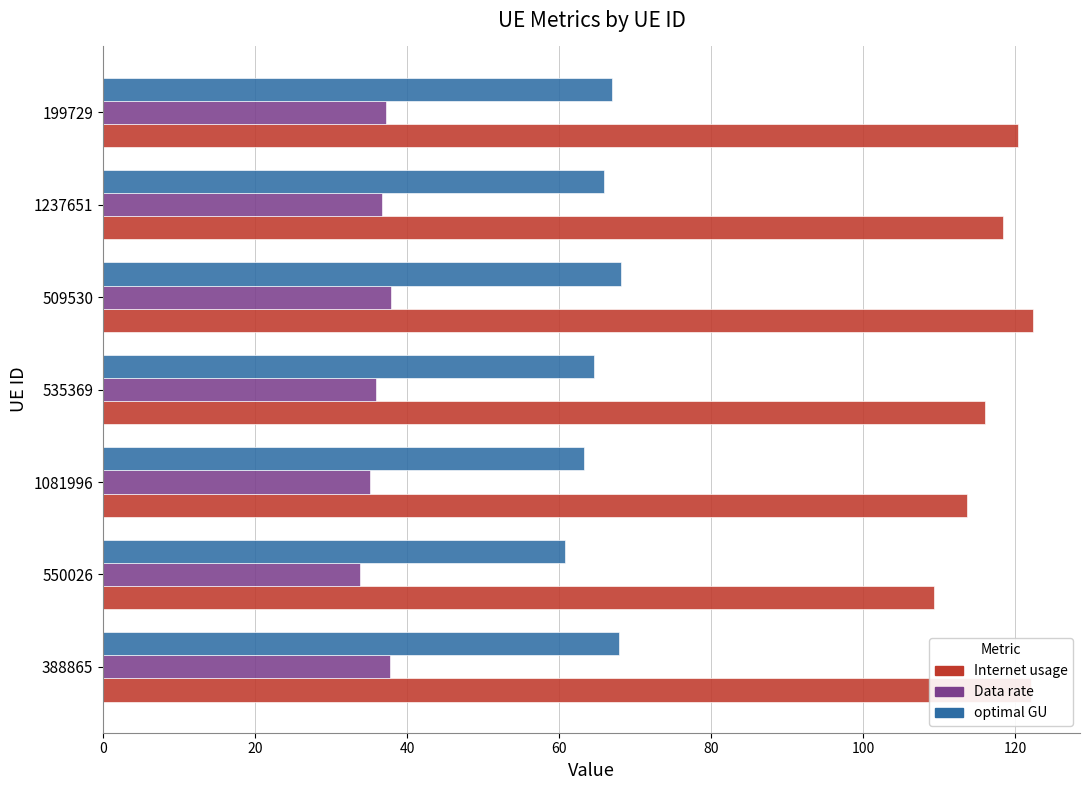

Is the value of Internet usage at 550026 greater than the value of Data rate at 509530?

Yes